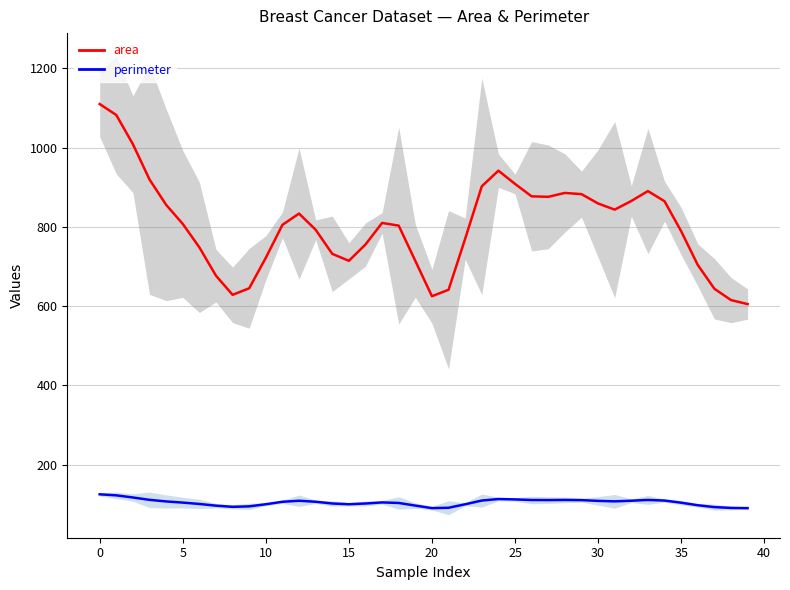

How many interior local valleys does the perimeter series have?

5